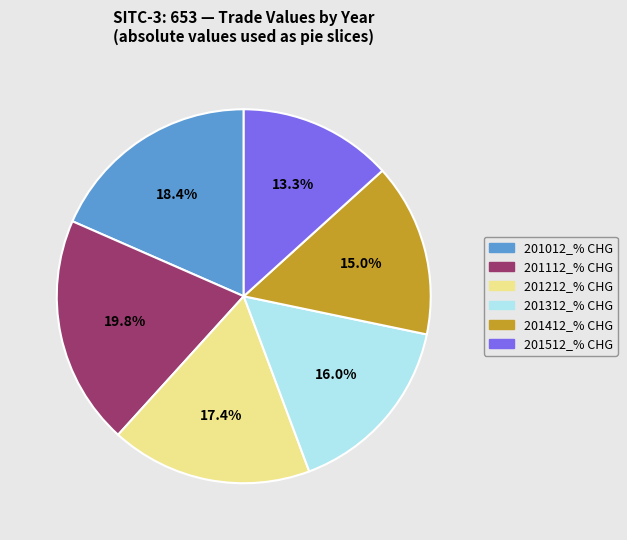

How many segments does this pie chart have?

6